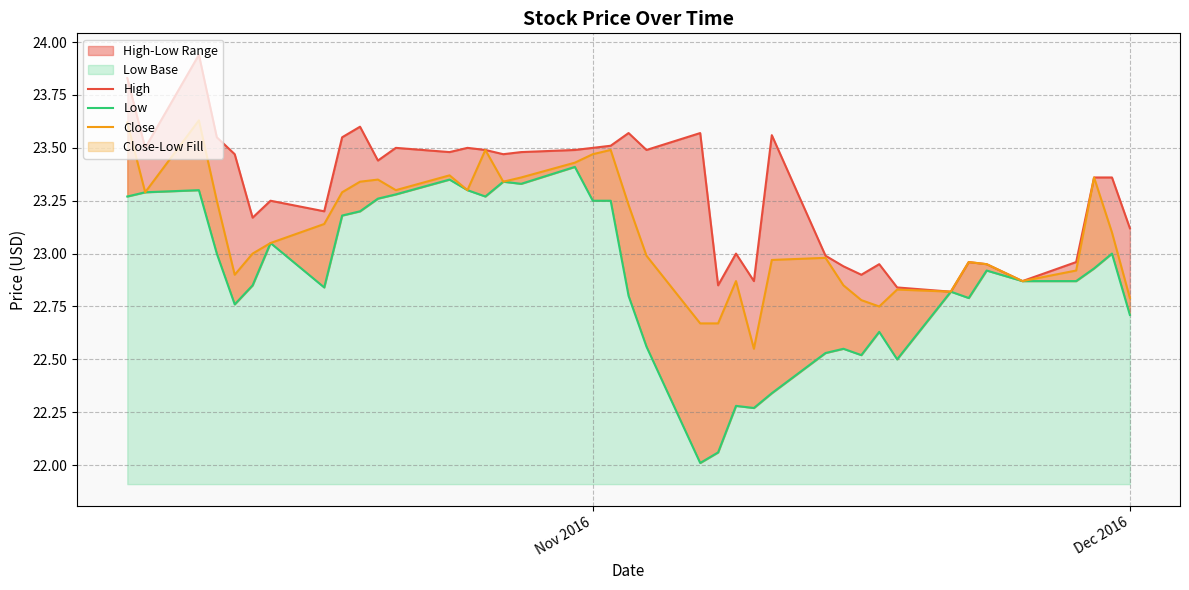

Is the value of Low at 28 greater than the value of Close at 32?

No